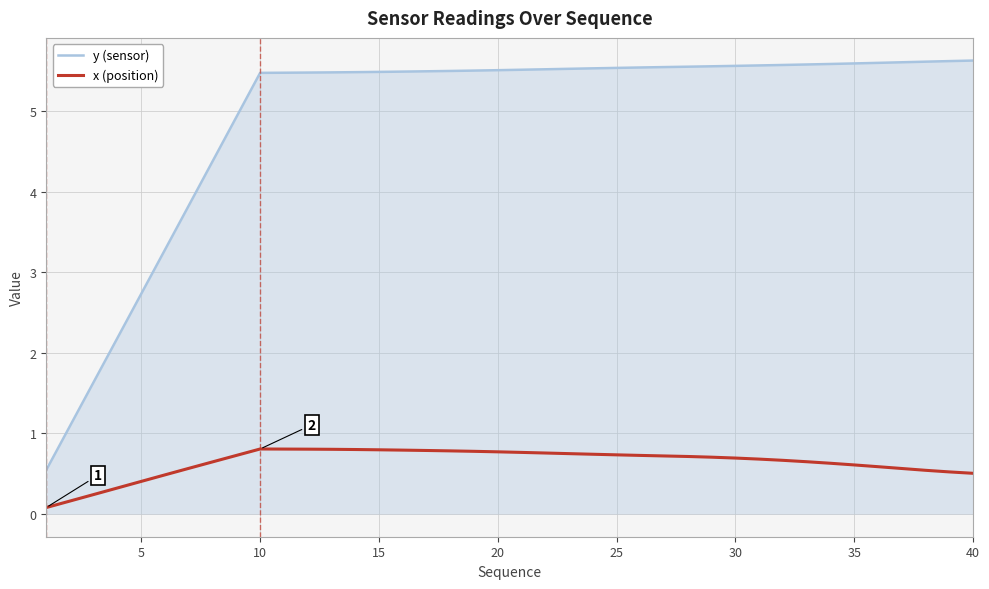

Which series has the largest total across all categories?

y (sensor)